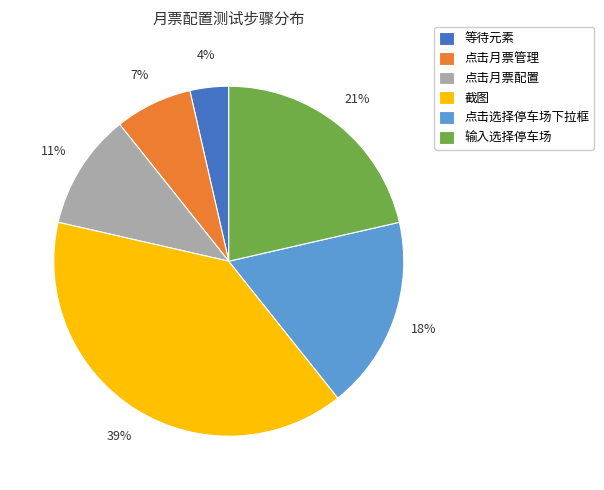

Rank the categories by value from highest to lowest.

截图, 输入选择停车场, 点击选择停车场下拉框, 点击月票配置, 点击月票管理, 等待元素